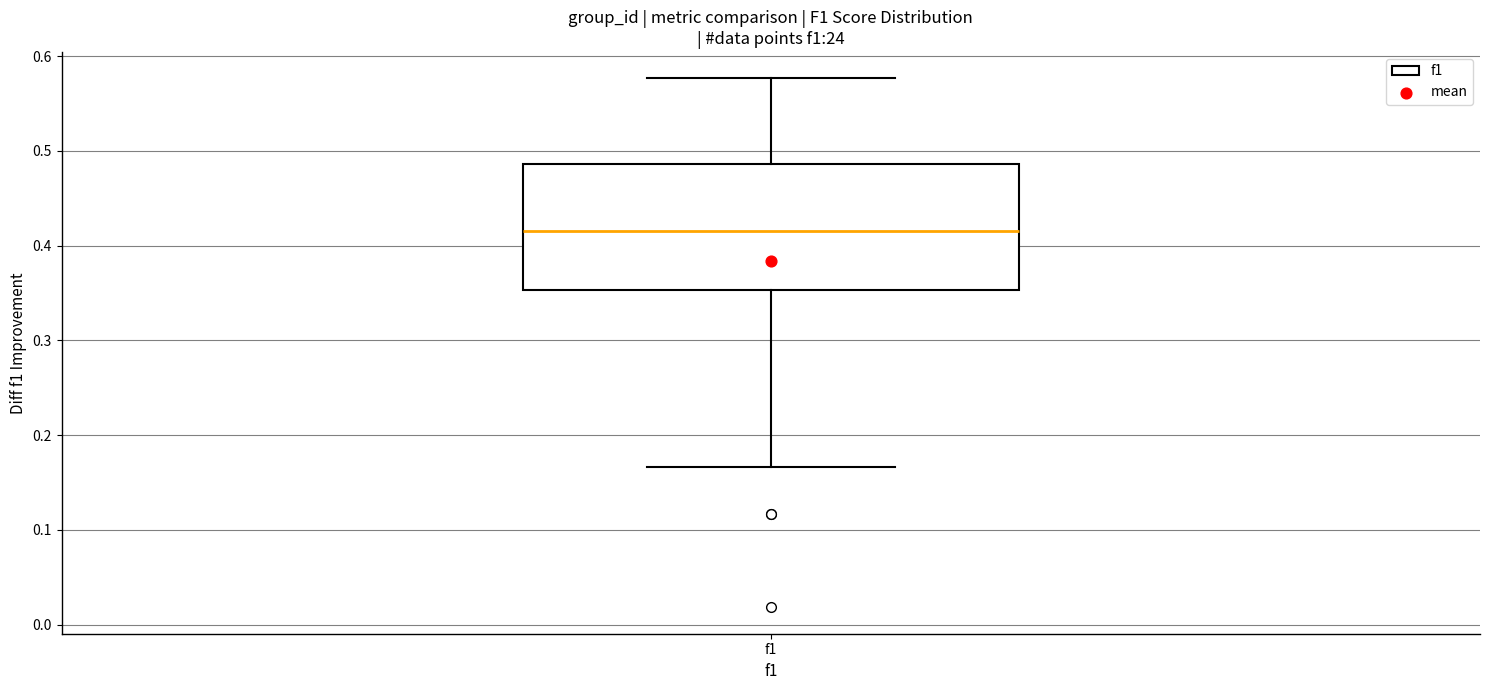

Read this box plot against the y-axis: the position of the median line, the range covered by the box, and the ends of both whiskers. The values are not printed on the chart, so give them approximately, as read against the axis.

median 0.42, box 0.35 to 0.49, whiskers 0.17 to 0.58